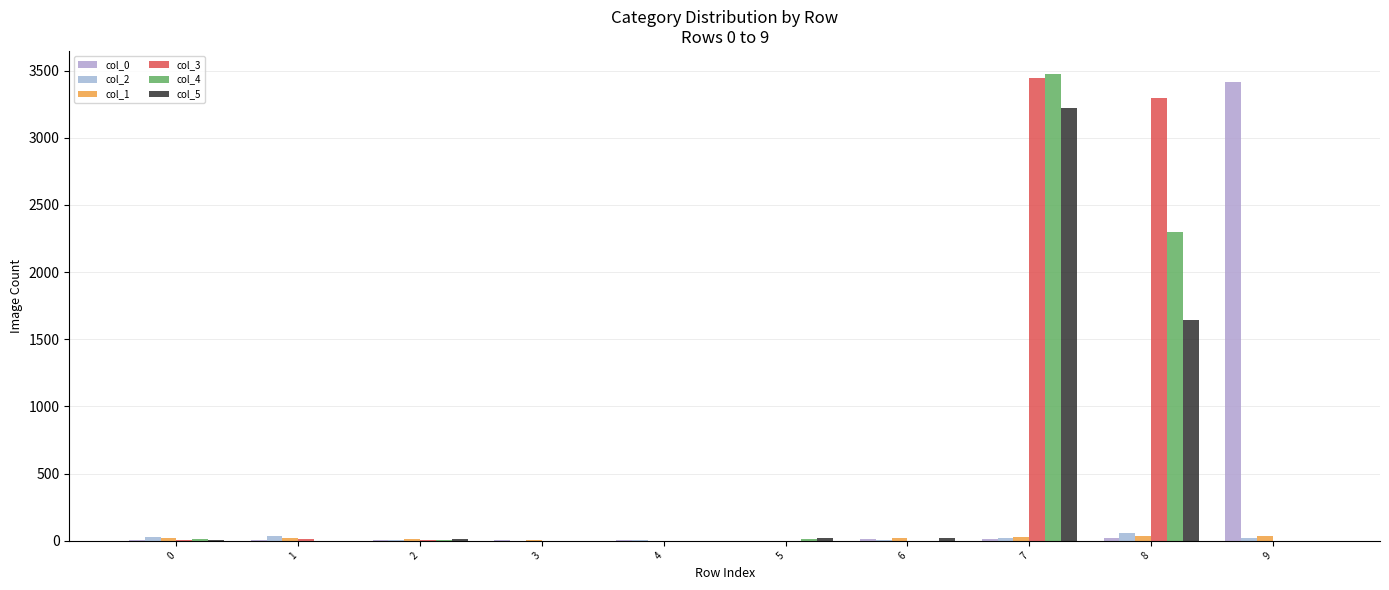

Reading left to right, extract all data points from this chart.

col_0: 4	5	8	6	7	0	14	13	19	3414
col_2: 25	32	7	1	6	0	6	21	55	23
col_1: 20	20	15	6	0	0	17	26	34	35
col_3: 5	12	4	0	0	0	1	3448	3298	0
col_4: 12	0	2	0	0	10	1	3473	2298	0
col_5: 4	0	16	0	0	22	18	3221	1642	0